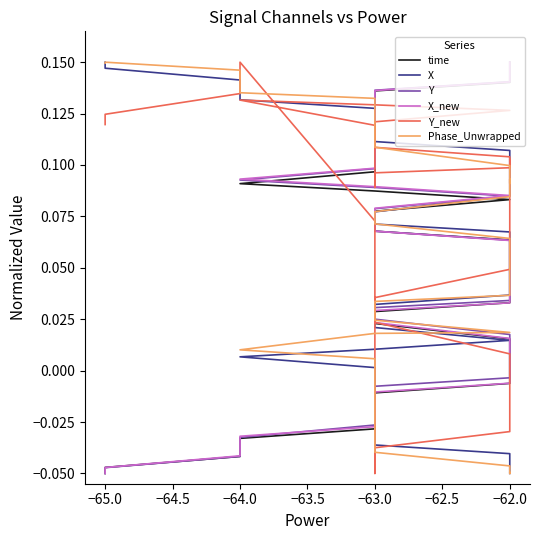

Between 32 and 33, which is larger?

33